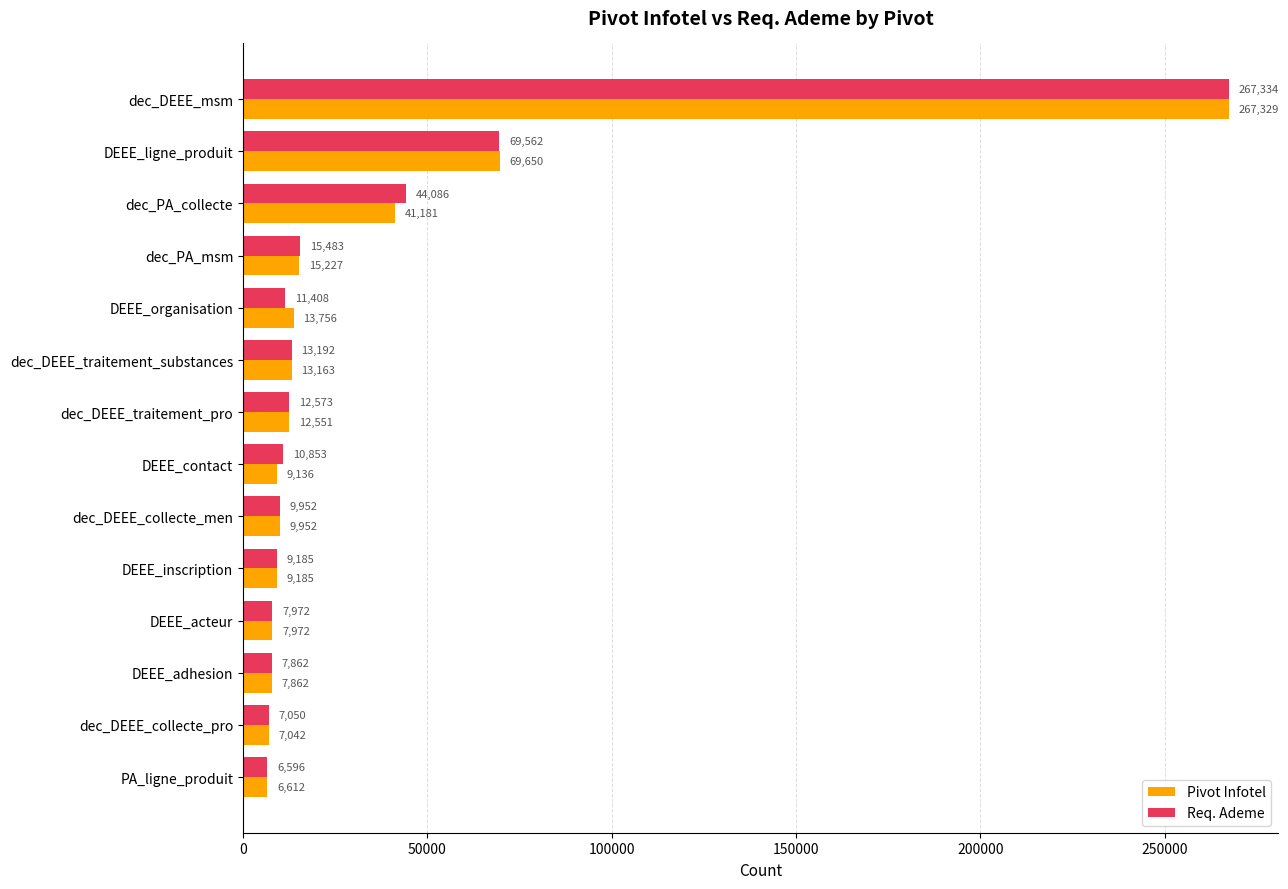

Which series has the largest total across all categories?

Req. Ademe